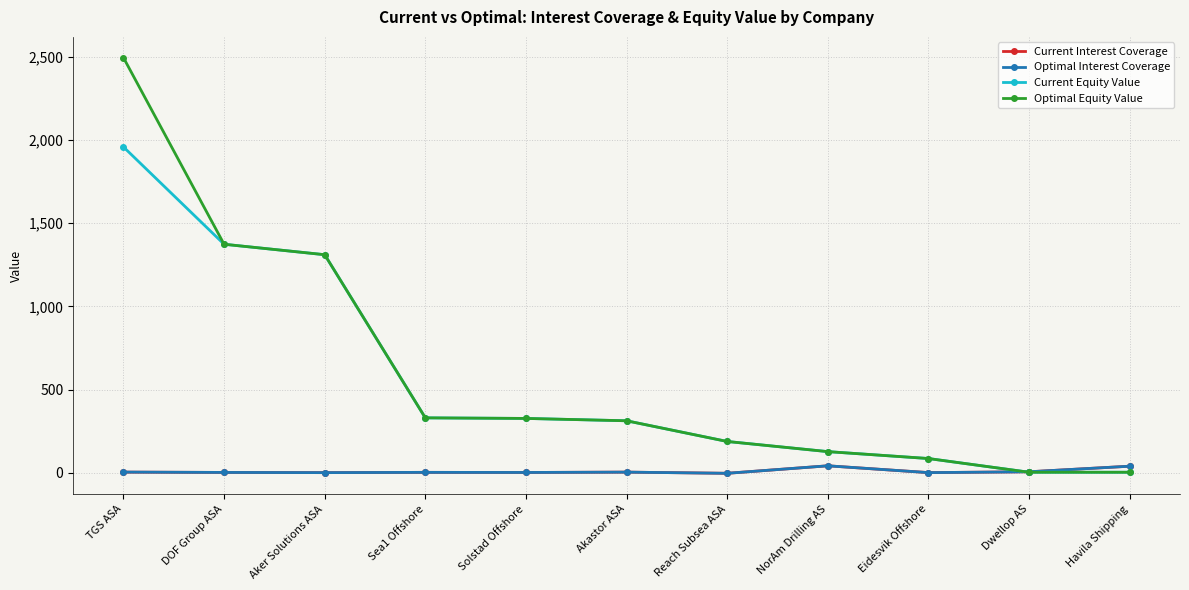

What value does the Current Interest Coverage series have at Reach Subsea ASA?

-2.8